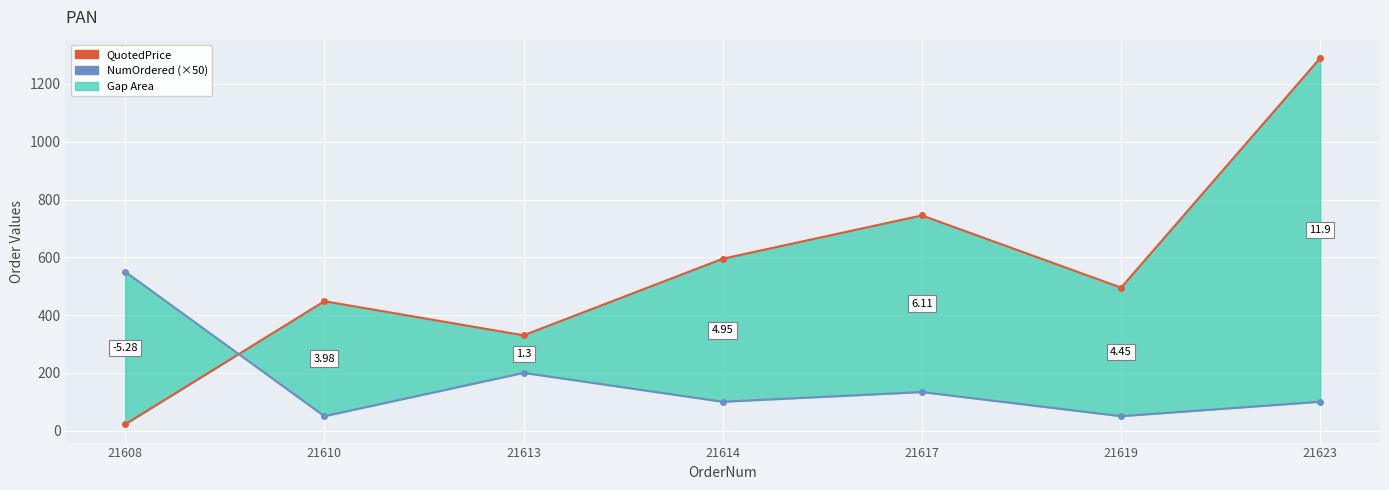

How many interior local valleys does the QuotedPrice_line series have?

2